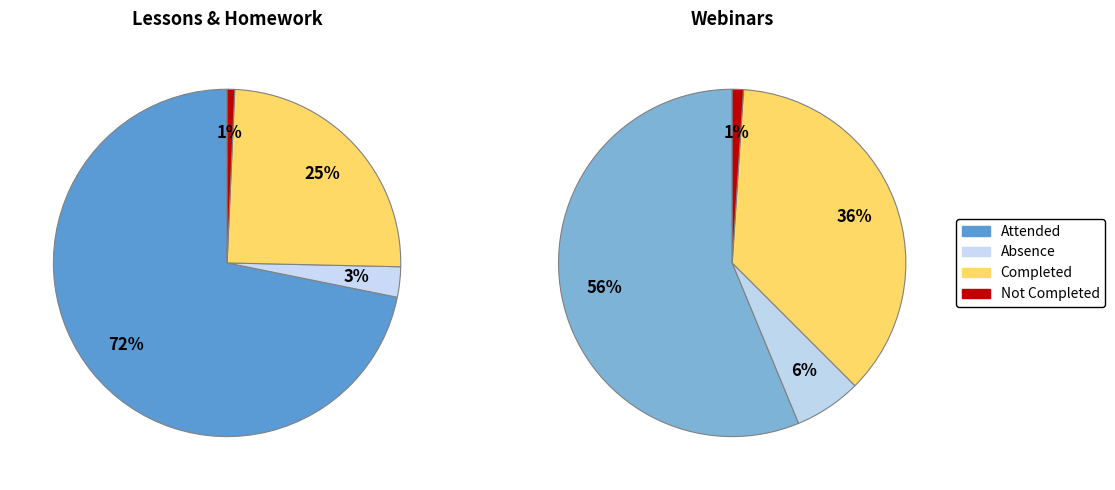

How many segments does this pie chart have?

4